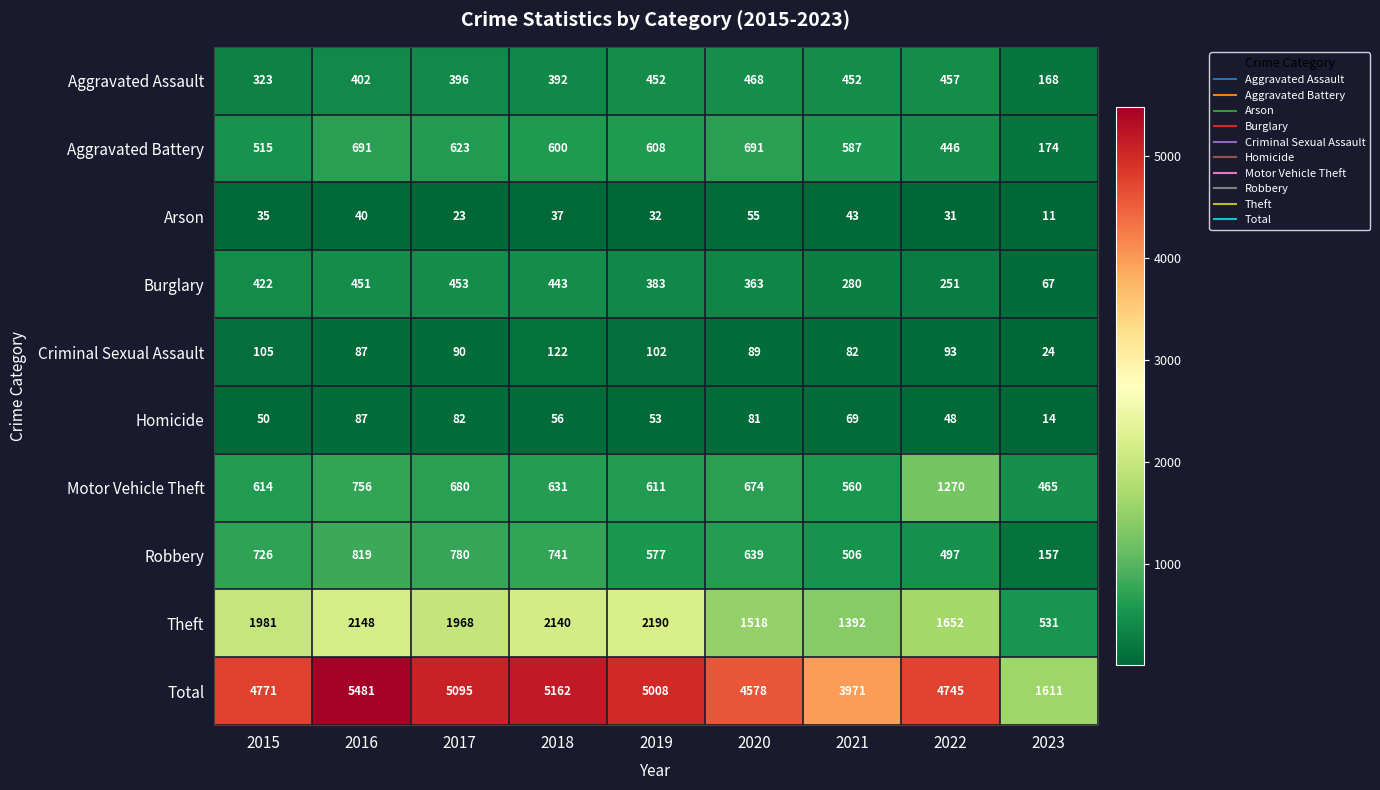

Rank the series at 2018 from lowest to highest value.

Arson, Homicide, Criminal Sexual Assault, Aggravated Assault, Burglary, Aggravated Battery, Motor Vehicle Theft, Robbery, Theft, Total